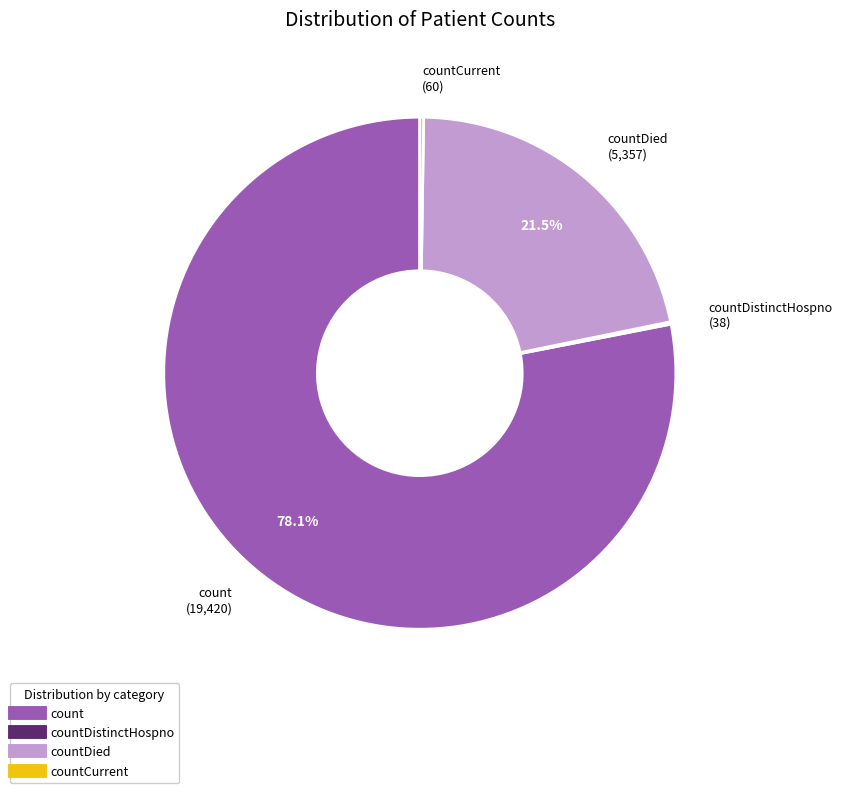

Is there a majority slice in this chart?

Yes